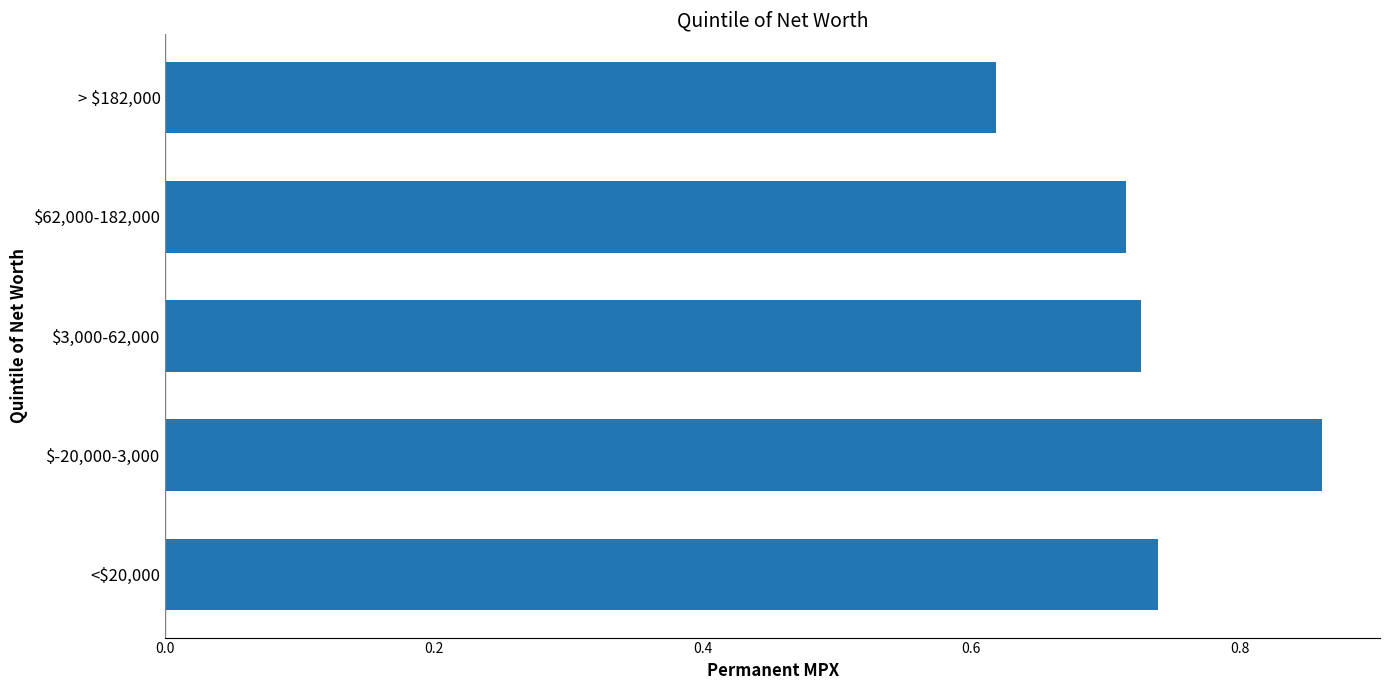

List the labels in order of value, largest first.

$-20,000-3,000, <$20,000, $3,000-62,000, $62,000-182,000, > $182,000